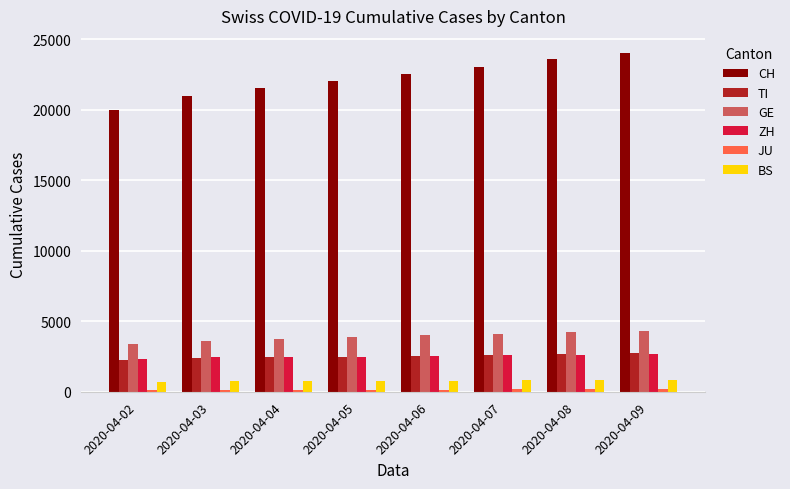

Which series has the largest total across all categories?

CH